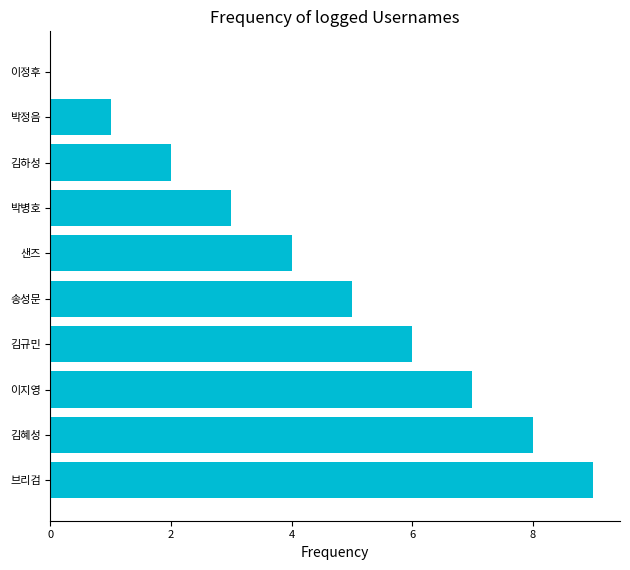

Between 박병호 and 김혜성, which is larger?

김혜성